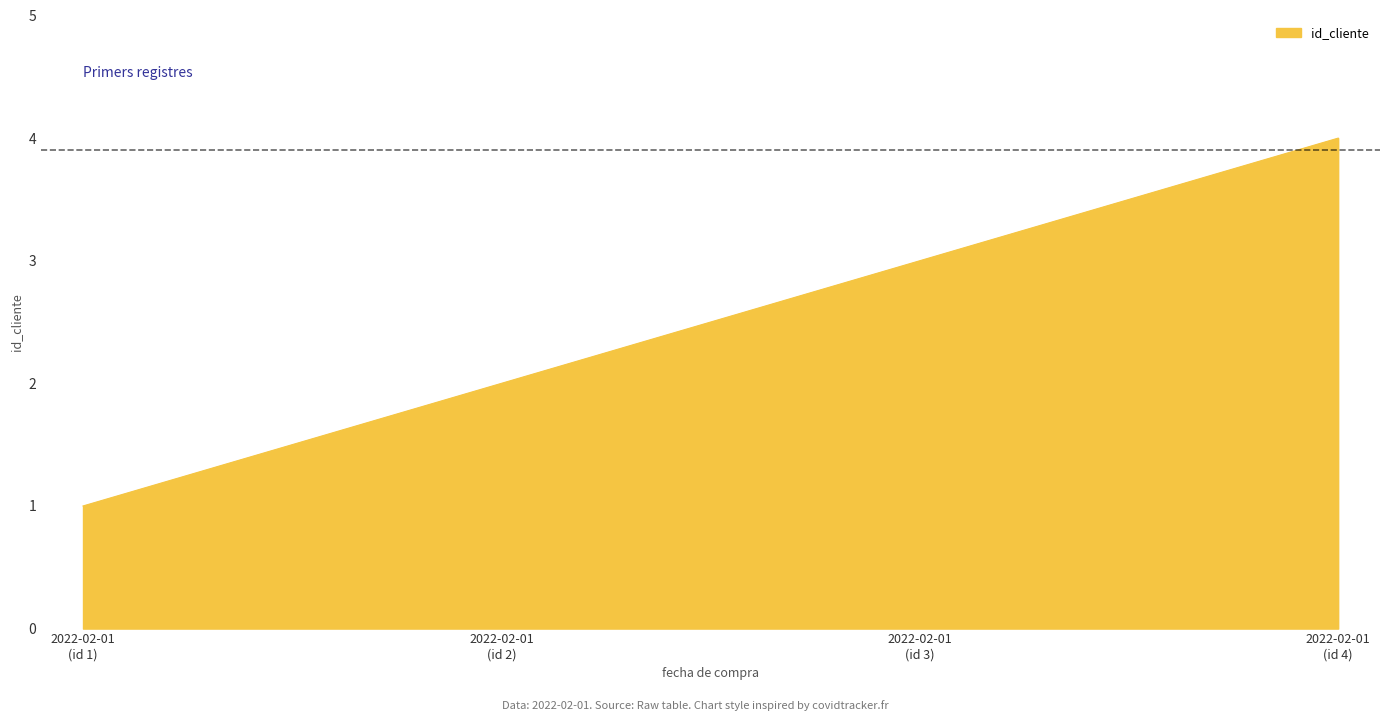

What is the sum of all values?

10